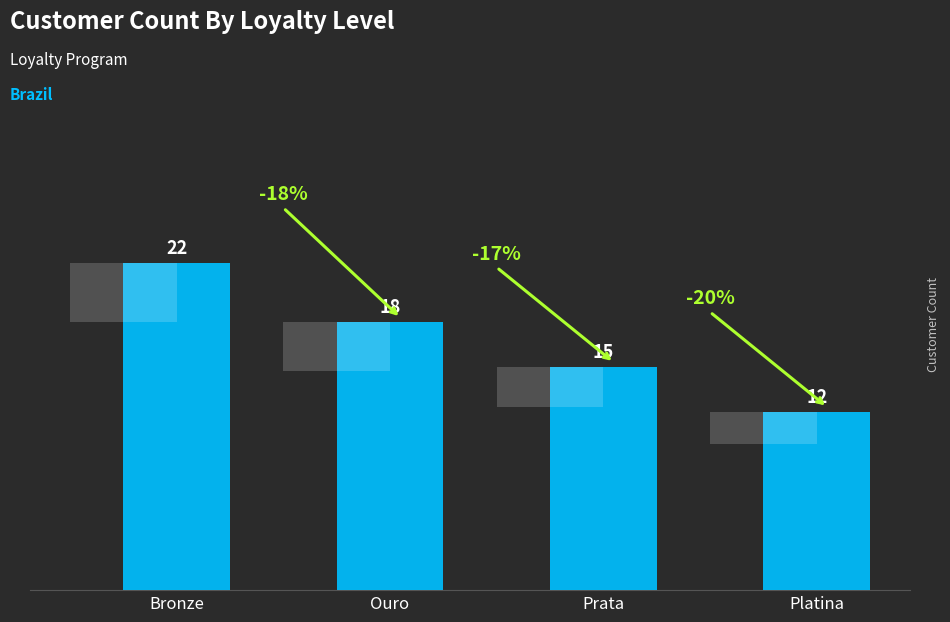

List the labels in order of value, smallest first.

Platina, Prata, Ouro, Bronze